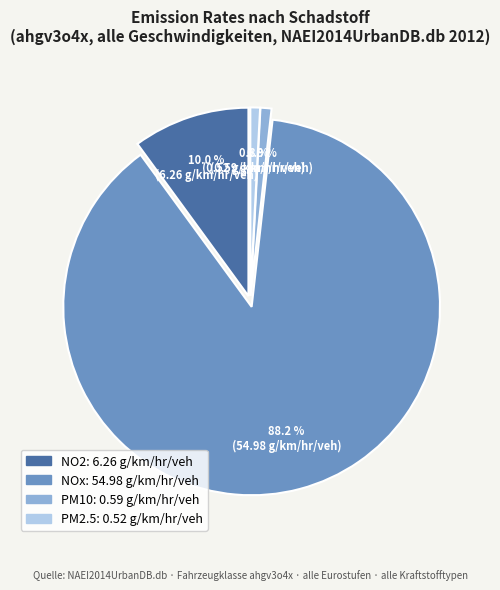

Does any single category account for the majority?

Yes